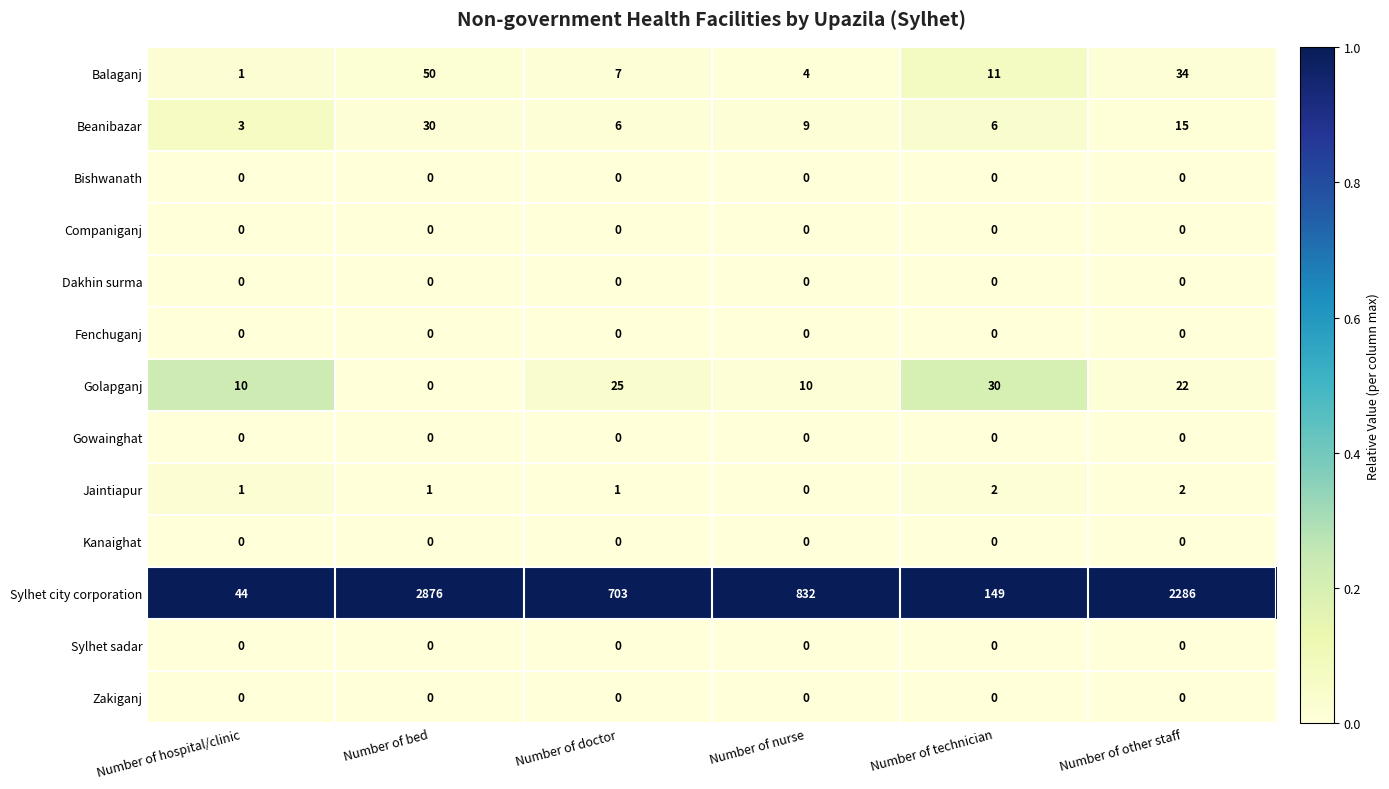

At which category is the sum across all series the highest?

Number of bed